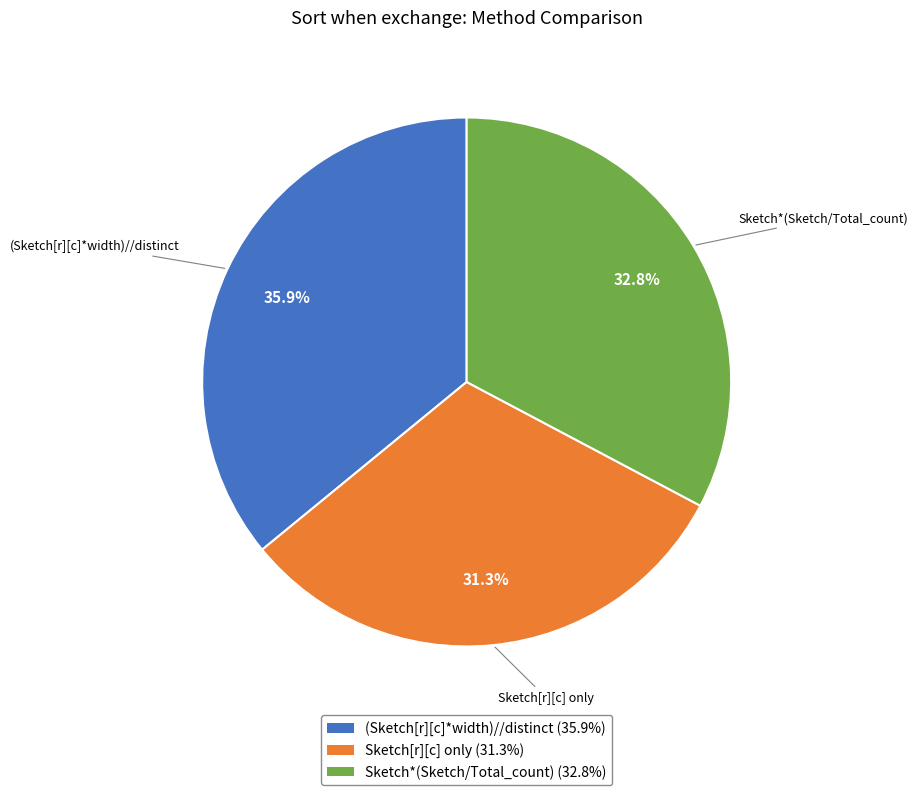

Approximately how many times larger is the value at Sketch*(Sketch/Total_count) compared to Sketch[r][c] only?

1.0